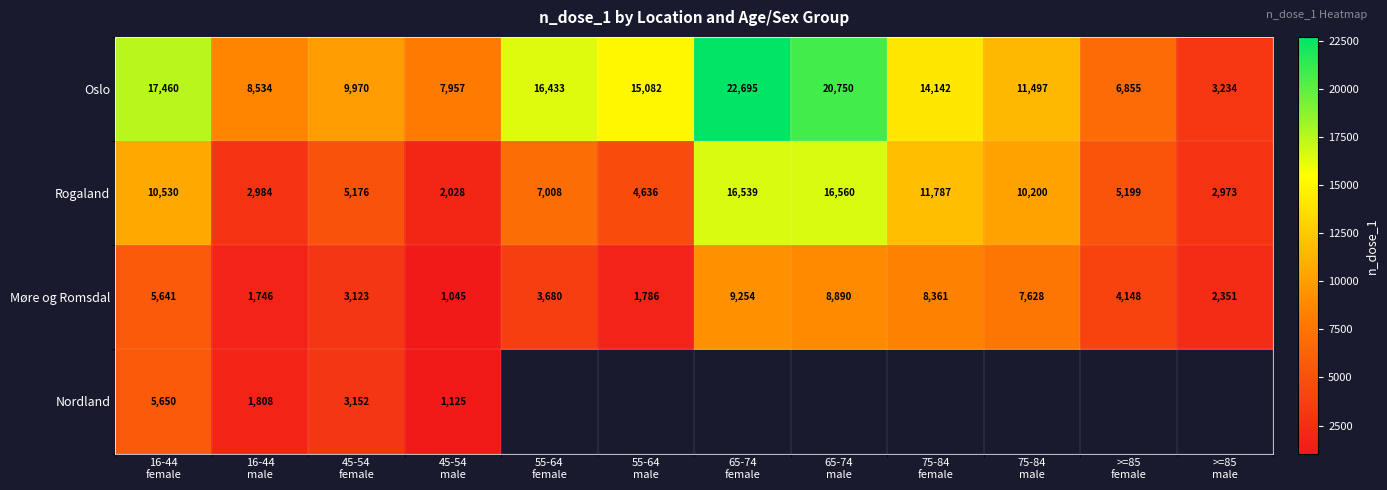

At which category does the chart reach its minimum across all series?

45-54
male